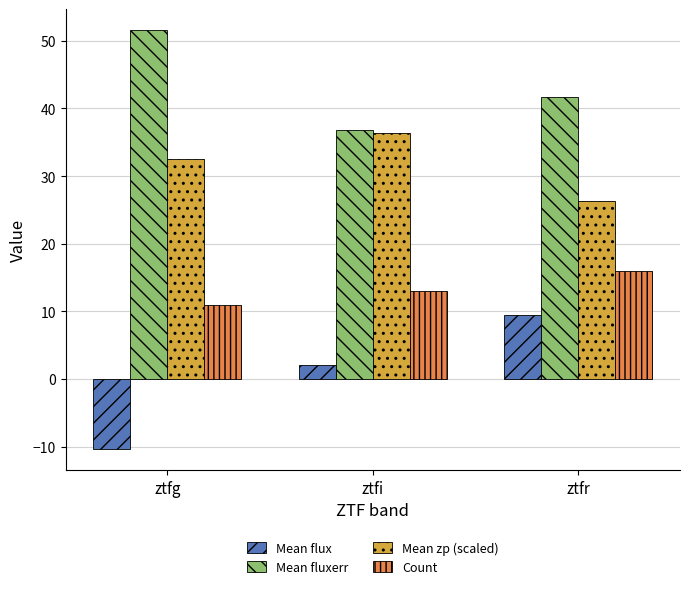

What is the spread (max minus min) of values at ztfr?

32.2